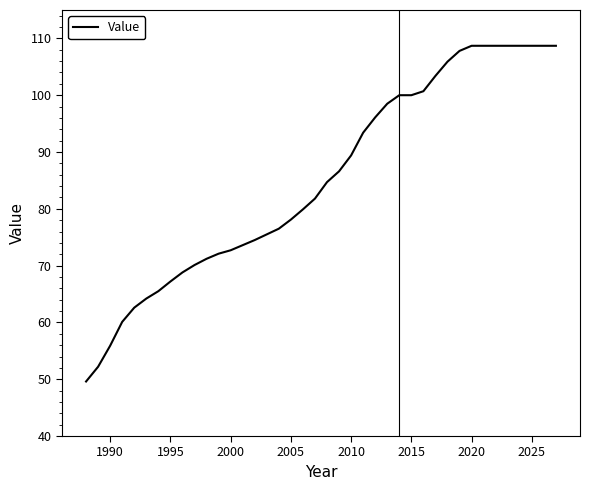

What is the difference between the maximum and minimum values?

59.1